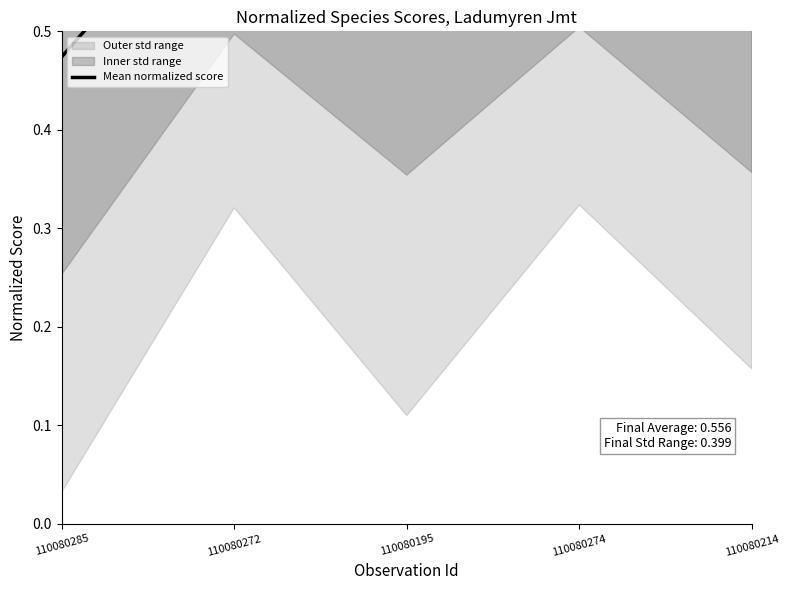

Reading left to right, list all the values displayed in this chart.

110080285=0.5	110080272=0.7	110080195=0.6	110080274=0.7	110080214=0.6